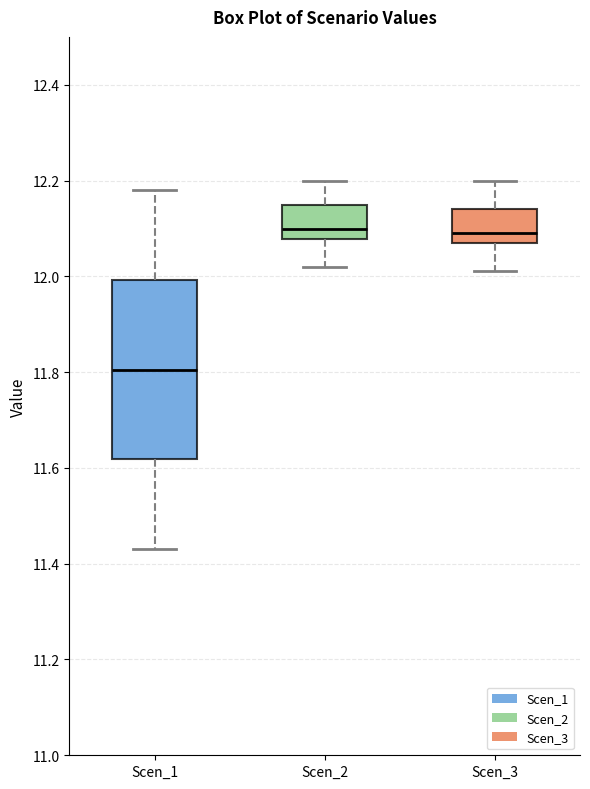

Which box is the tallest, from its lower edge to its upper edge?

Scen_1